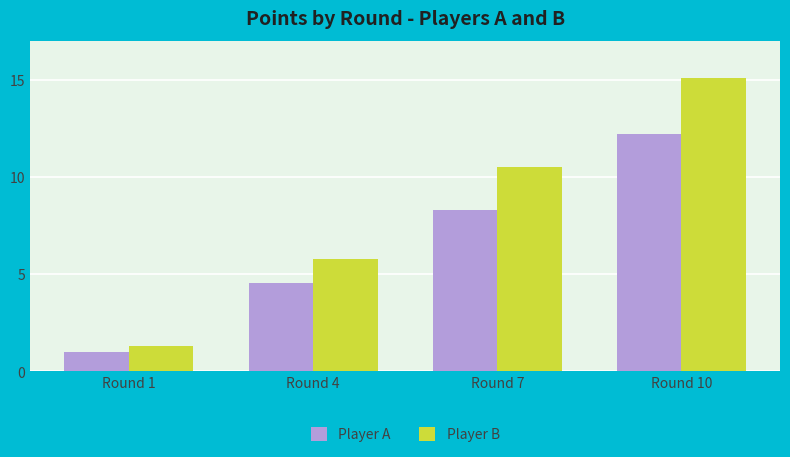

How many categories are shown in the chart?

4